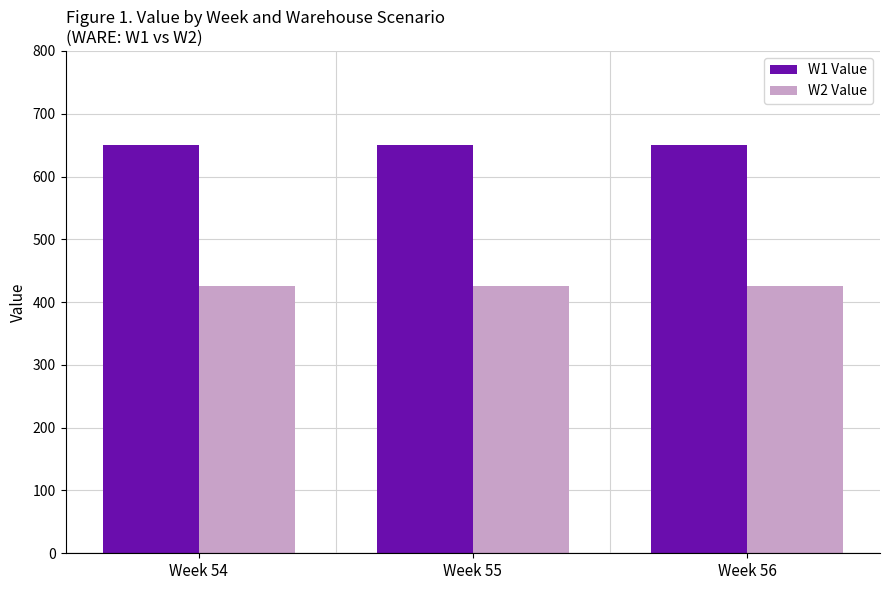

Is it true that W1 Value equals 650.8 at Week 55?

True